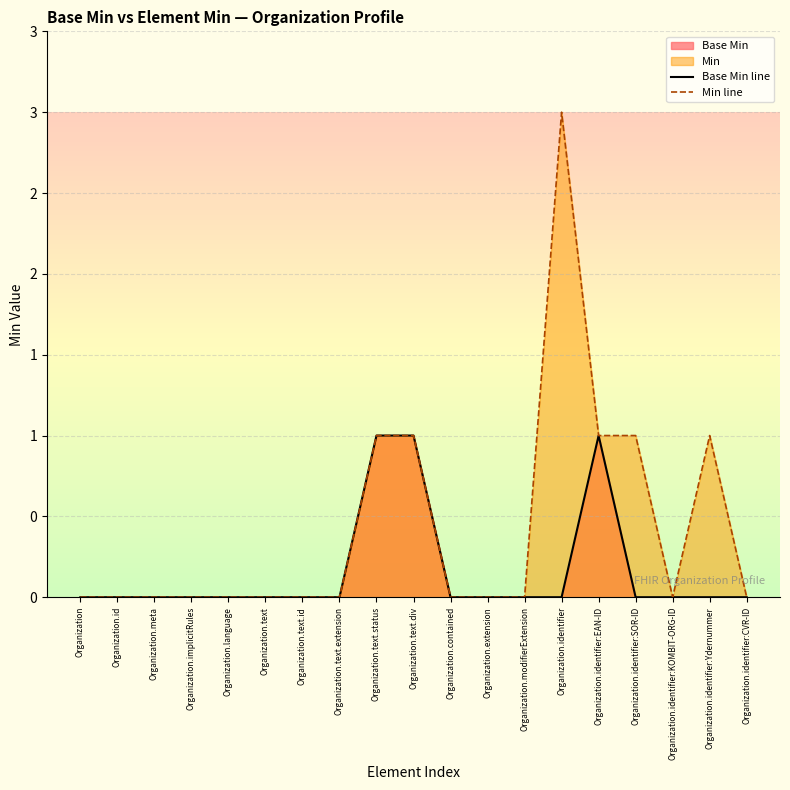

Count the Min line values in the range 0 to 1.

18